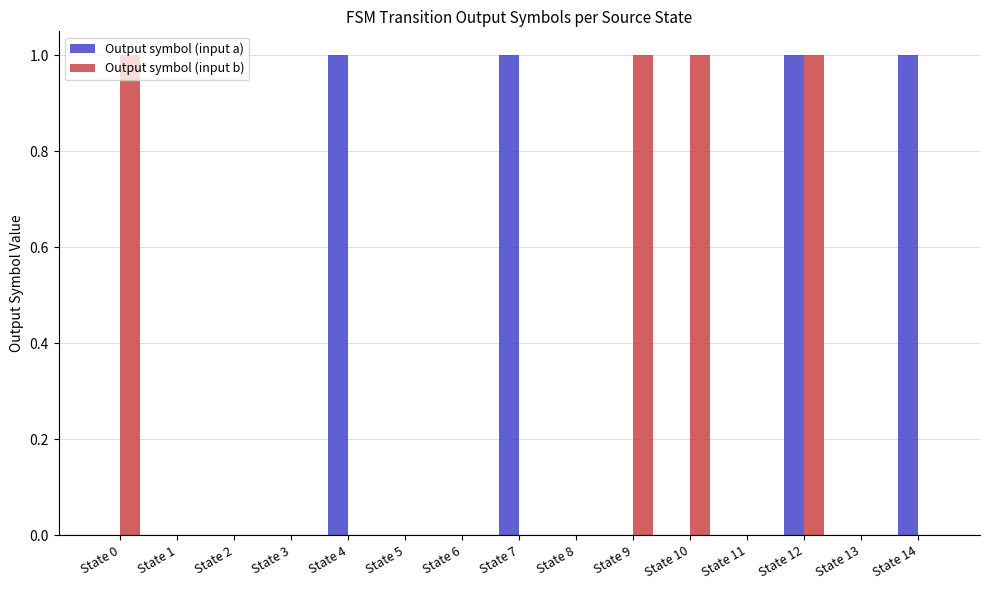

What is the sum of all Output symbol (input b) values?

4